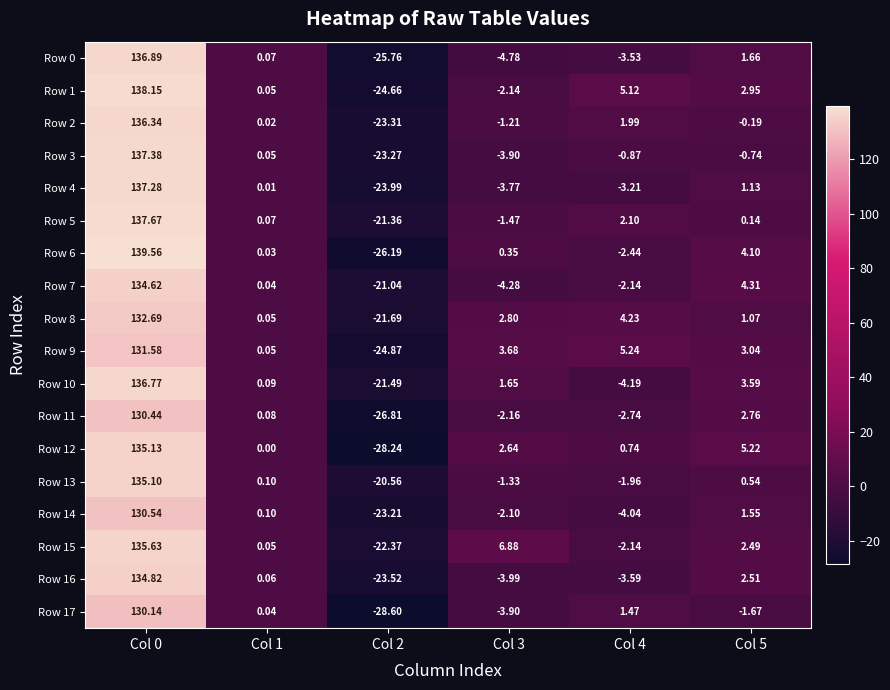

Which series has the widest spread of values?

Row 6